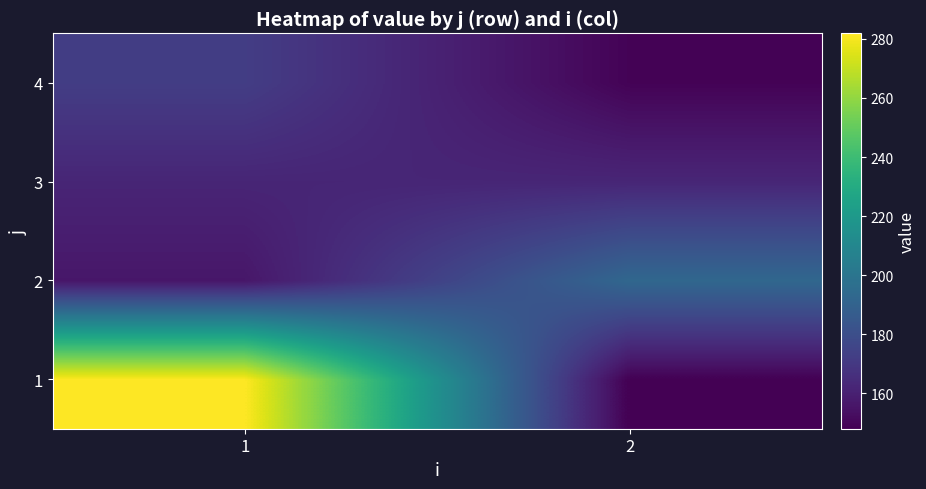

What is the maximum value shown in the chart?

281.9